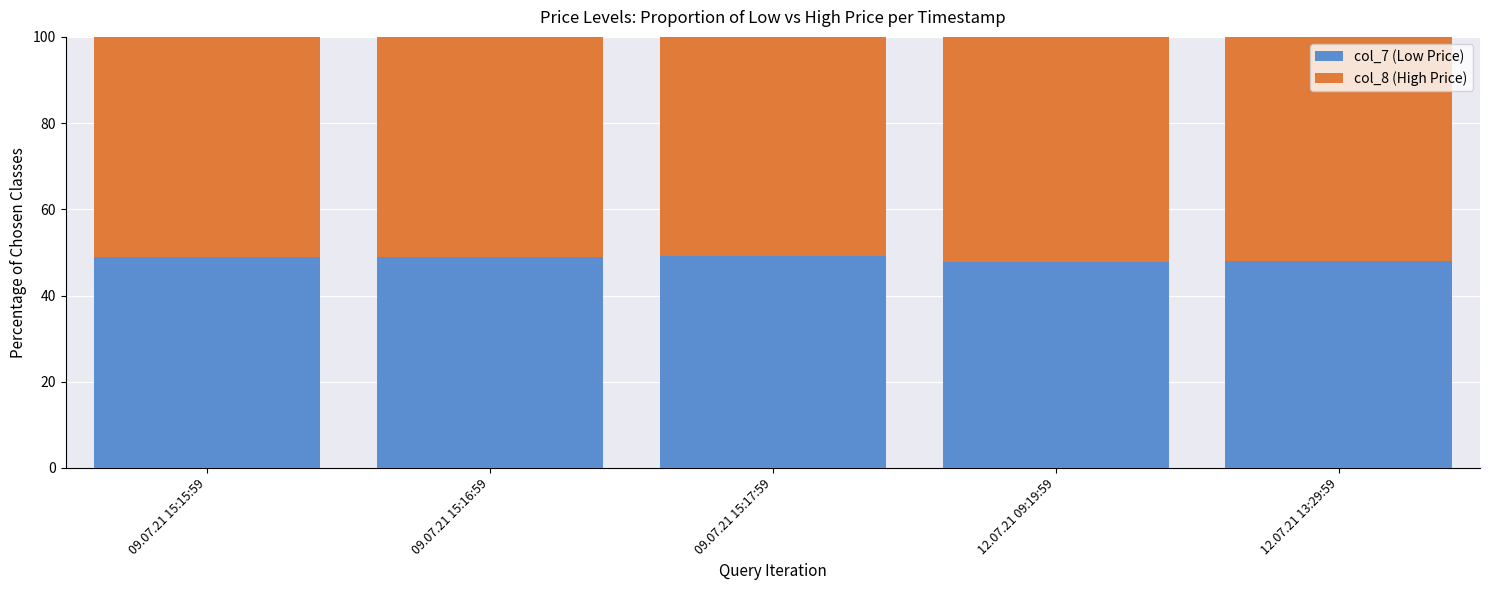

What is the total value across all series at 12.07.21 13:29:59?

100.0